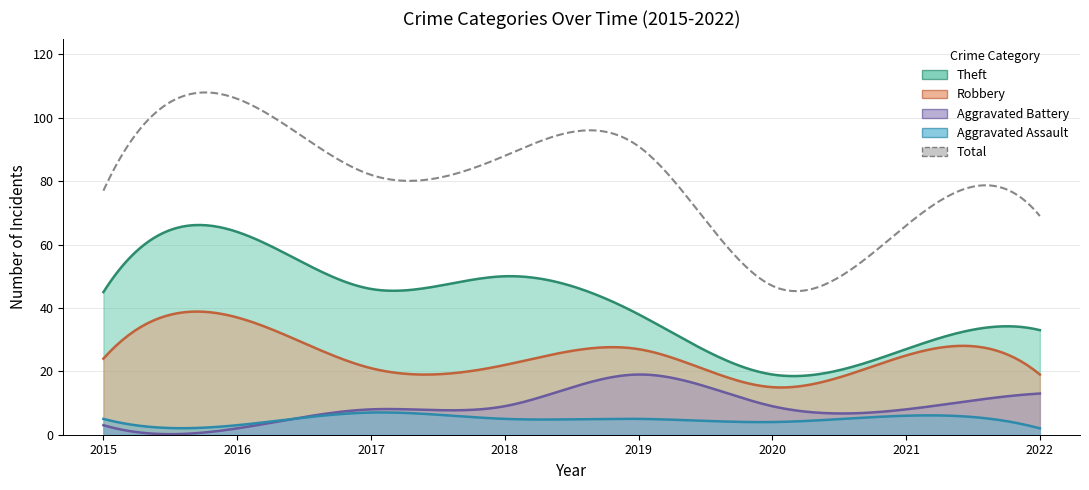

At which category does Theft reach its first local valley?

2017